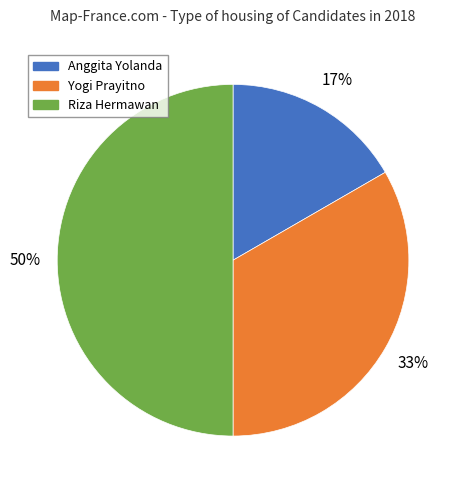

Does Yogi Prayitno represent more than half of the total?

No